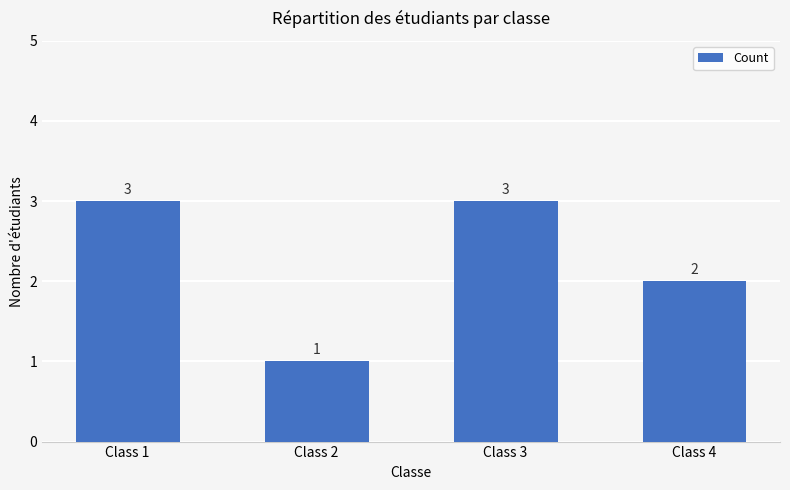

Reading right to left, list all the values displayed in this chart.

2	3	1	3